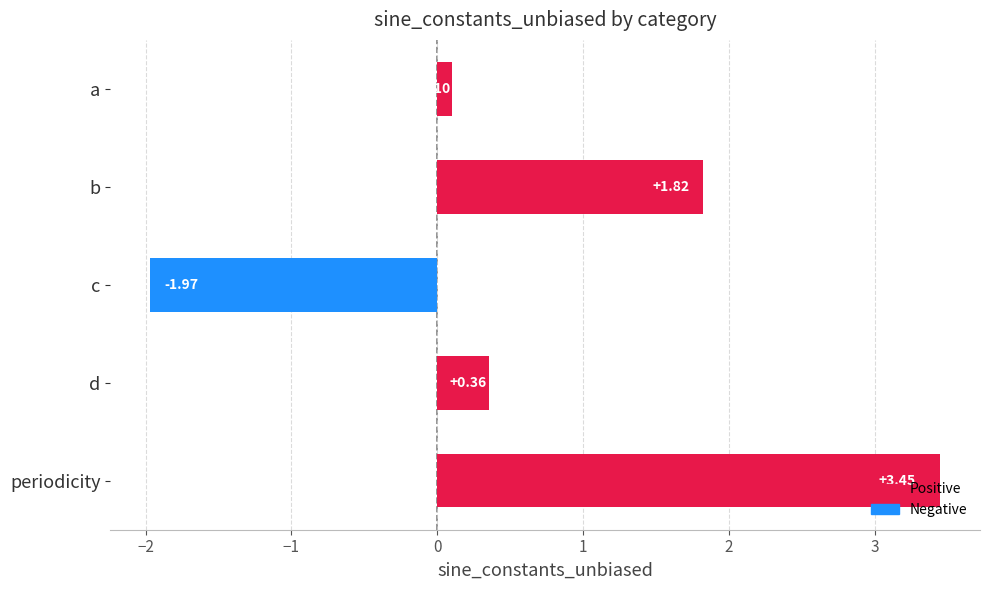

Which label corresponds to the smallest value in the chart?

c